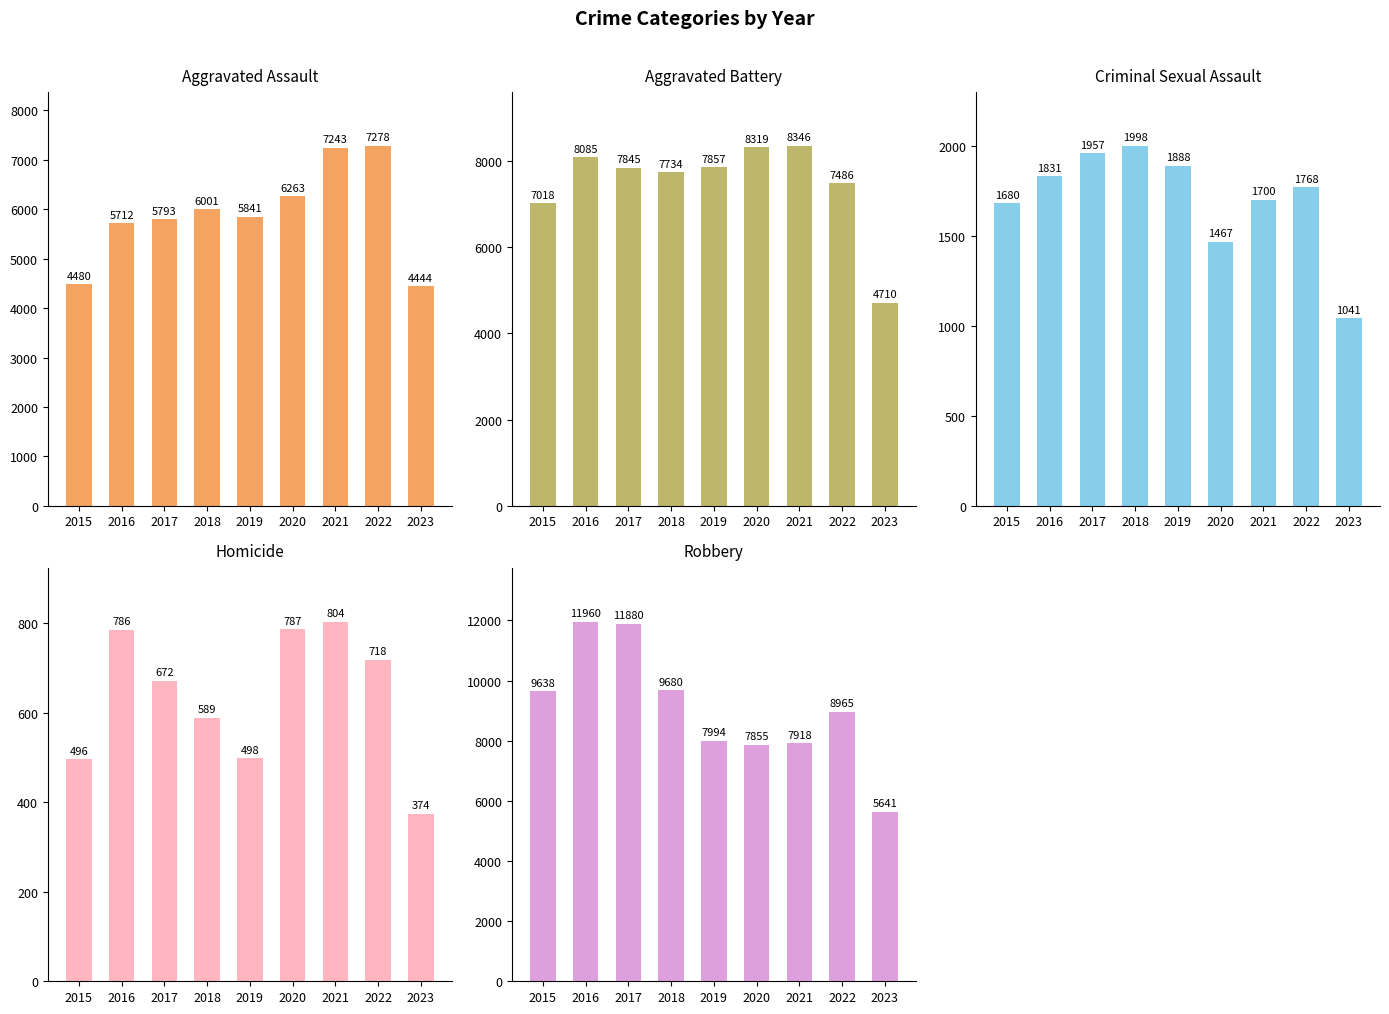

True or false: Robbery has a value of 12118 at 2021.

False